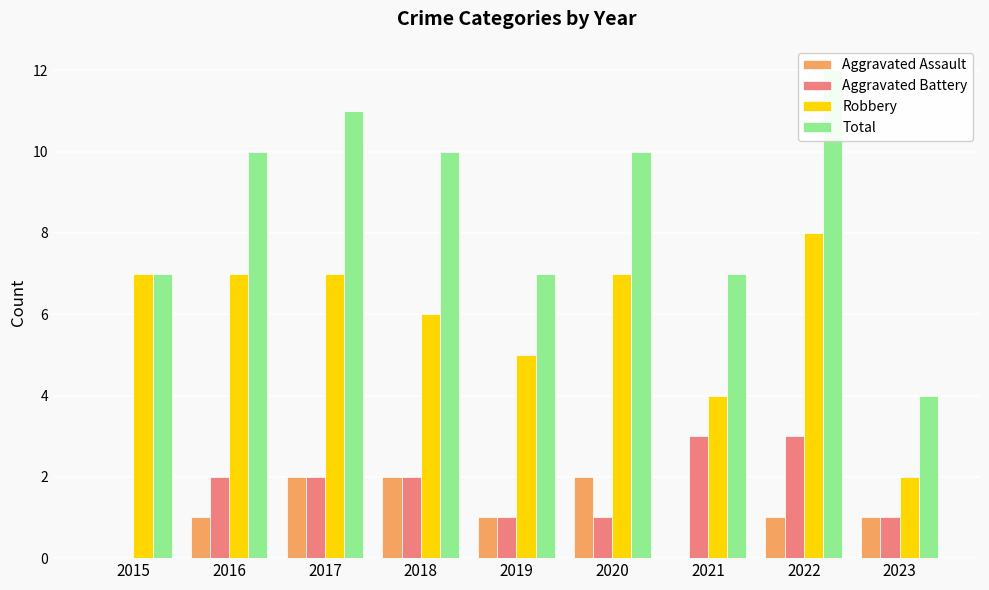

What is the approximate value of Aggravated Assault at 2022?

1